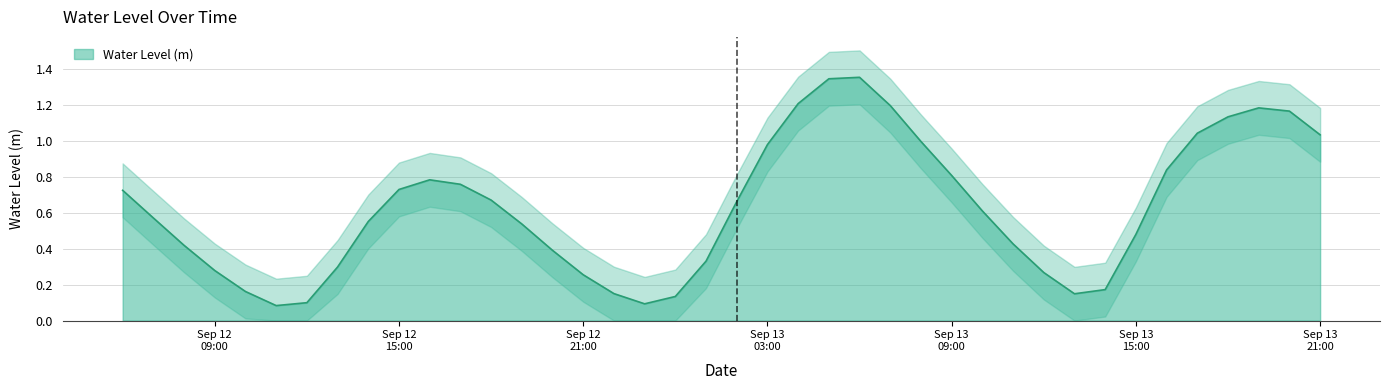

Where is the data nearest to the value 0?

2024-09-12 11:00:00